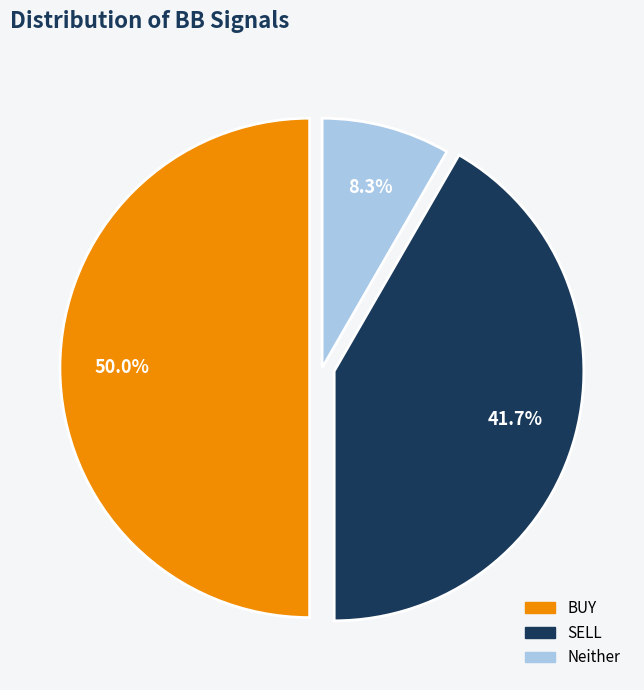

To the nearest percent, what is the difference between the largest and smallest slice percentages?

42%